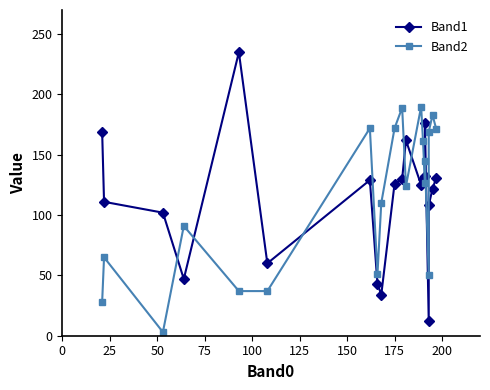

What is the maximum value for Band1?

235